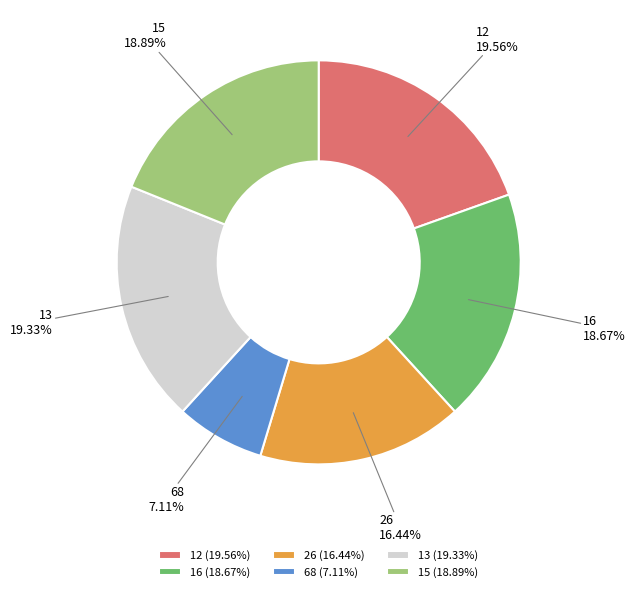

How many segments does this pie chart have?

6